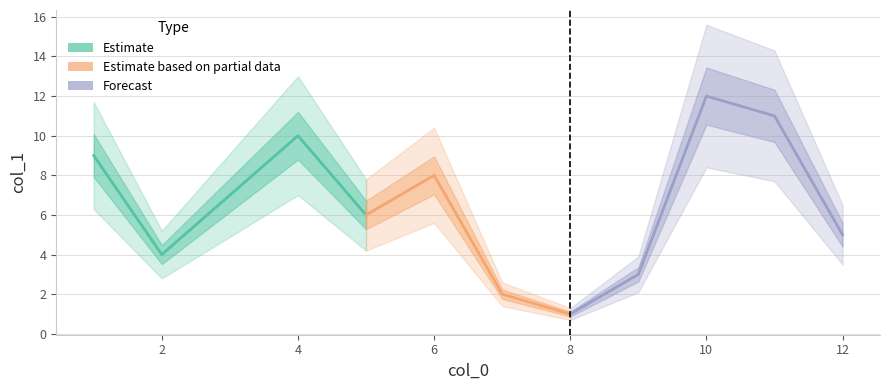

What is the minimum value shown in the chart?

1